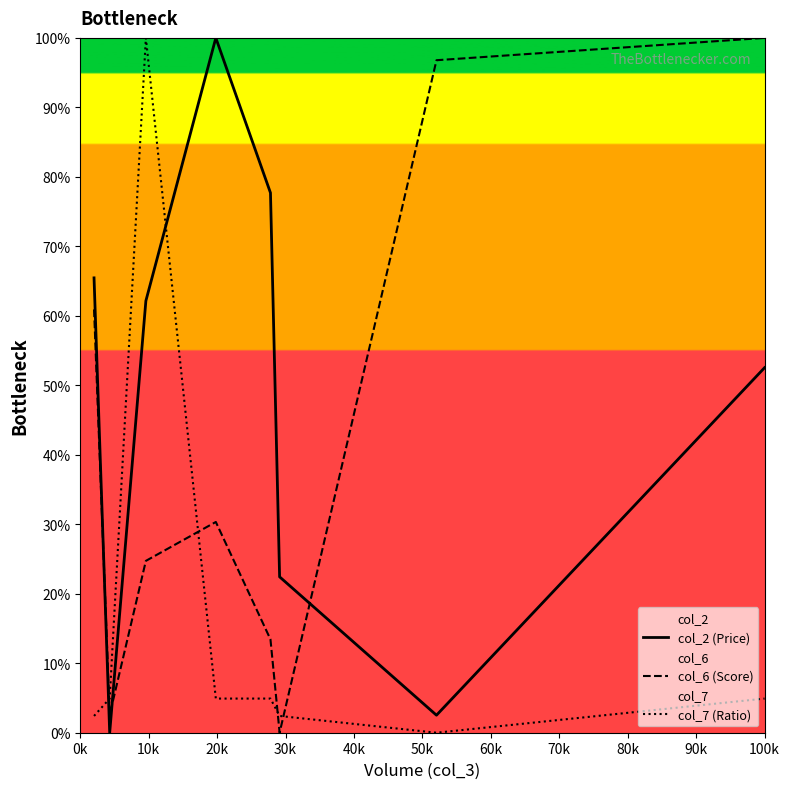

Rank the series by their average value, from highest to lowest.

col_2 (Price), col_6 (Score), col_7 (Ratio)